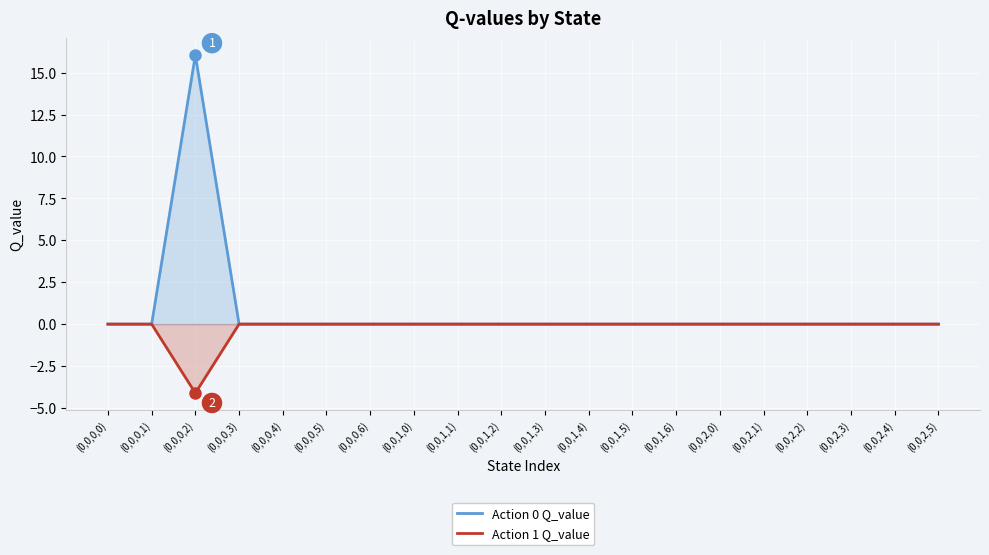

The value of Action 1 Q_value at (0,0,0,1) is 0.0. True or false?

True